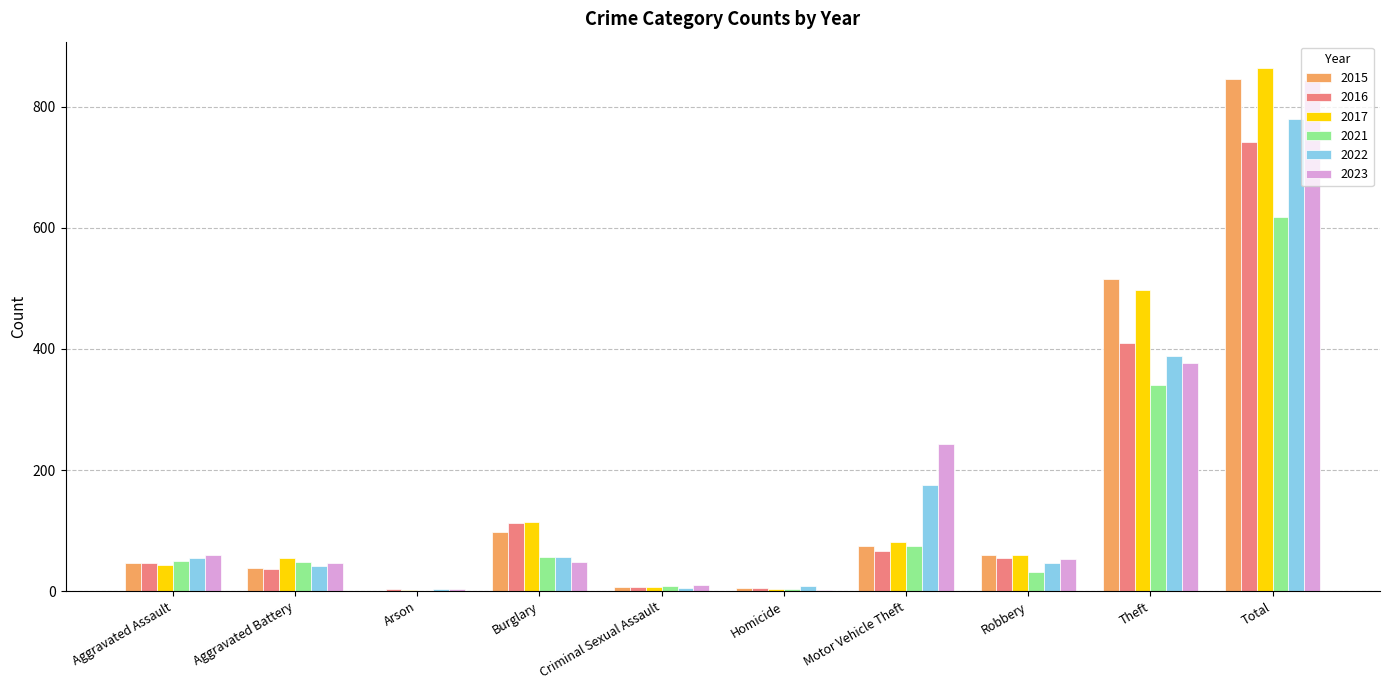

Between Aggravated Battery and Burglary, which series saw the biggest shift?

2016